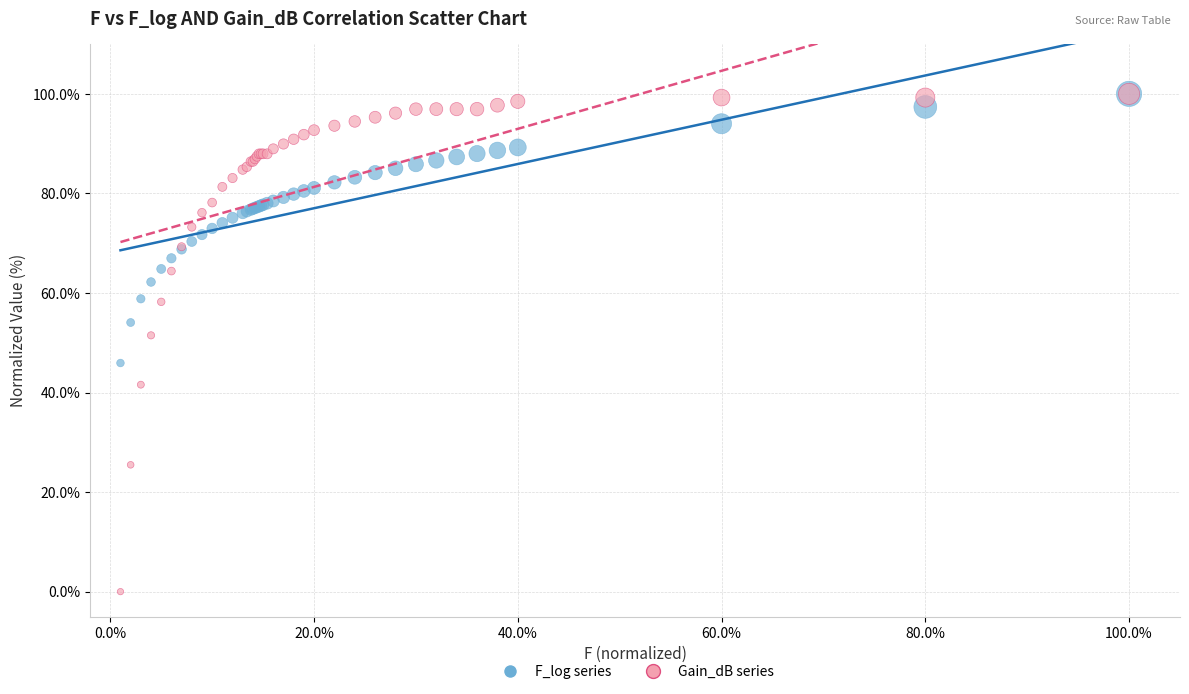

Which series contains the lowest Y value?

Gain_dB series